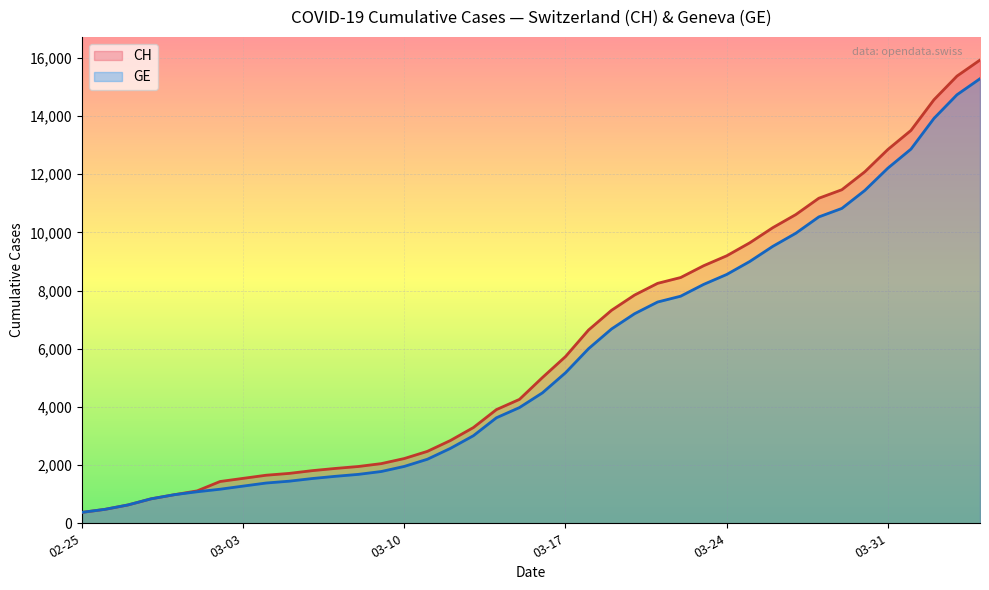

What value does the GE series have at 33?

10825